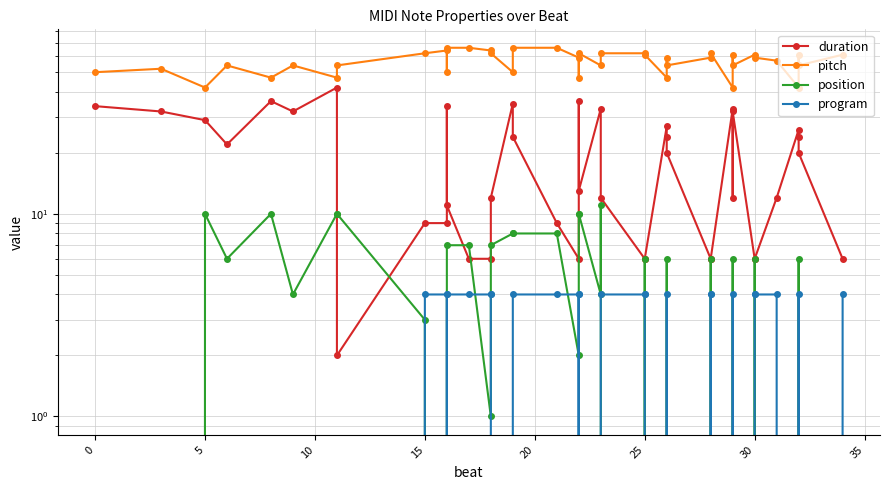

The duration series shows 8 at 10. True or false?

False